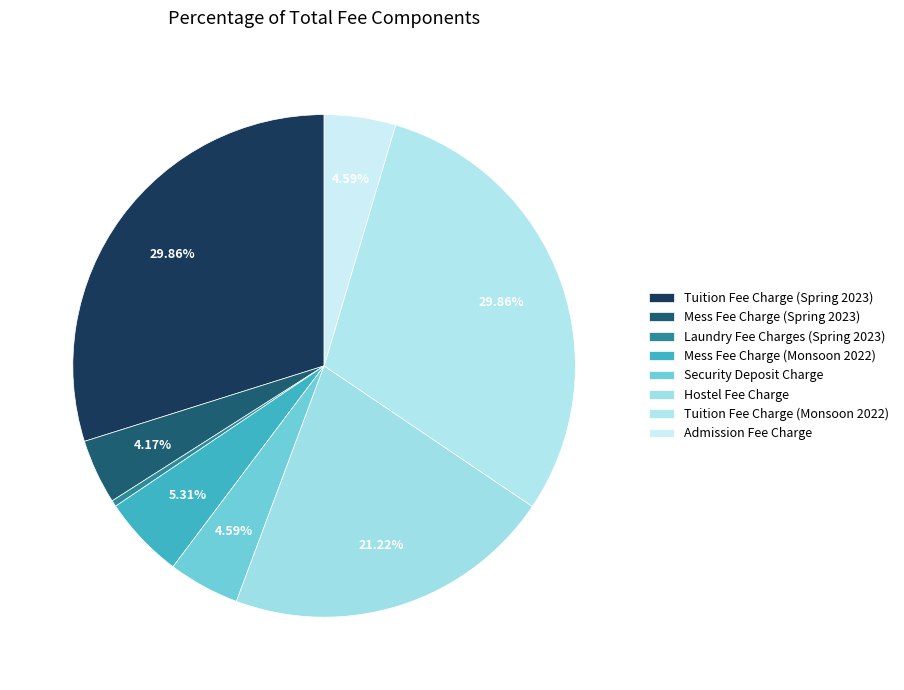

To the nearest percent, what is the combined percentage of Mess Fee Charge (Spring 2023) and Security Deposit Charge?

9%